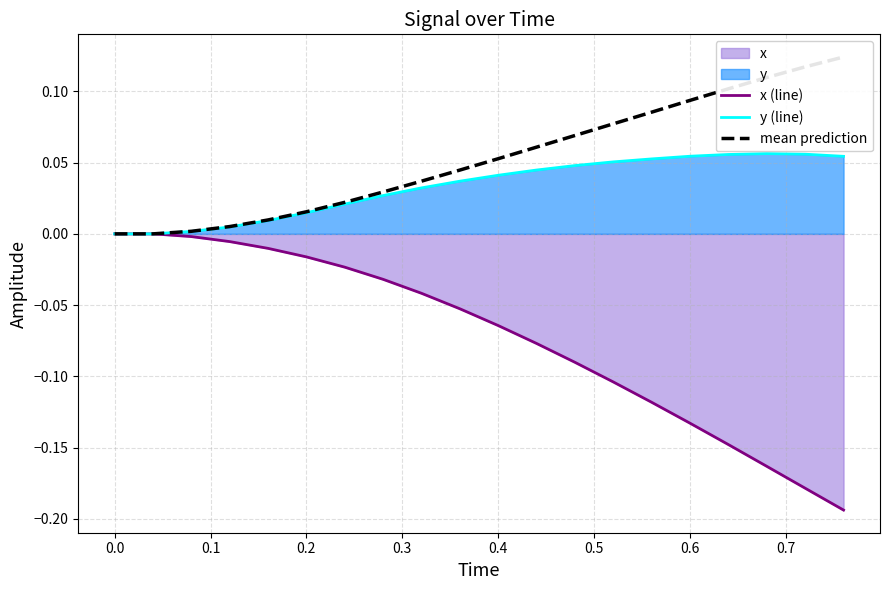

List the series in order of their peak value, highest first.

mean prediction, y (line), x (line)